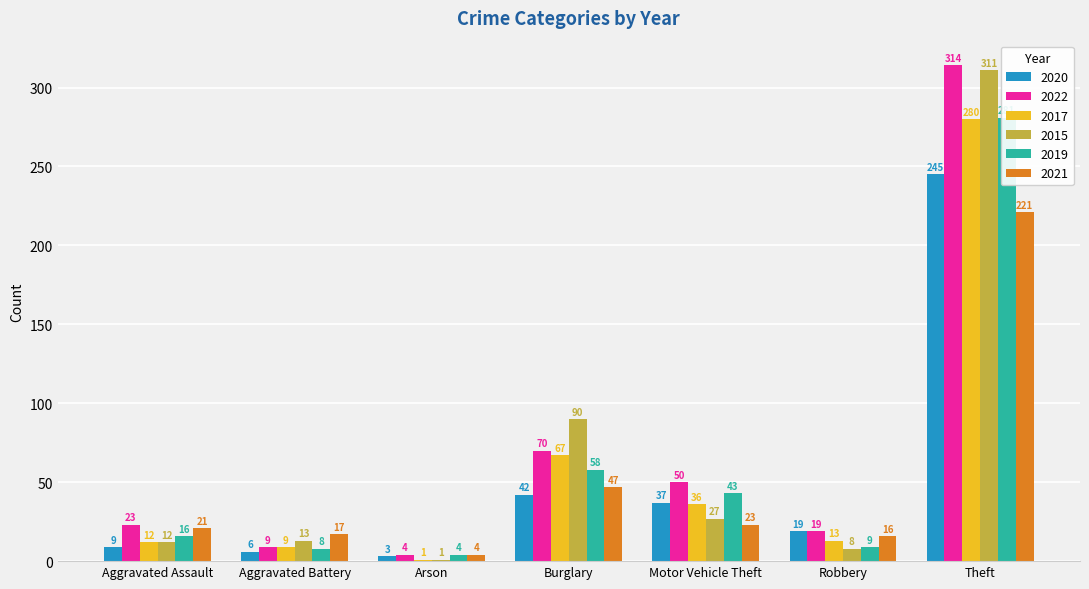

Are the bars horizontal?

No